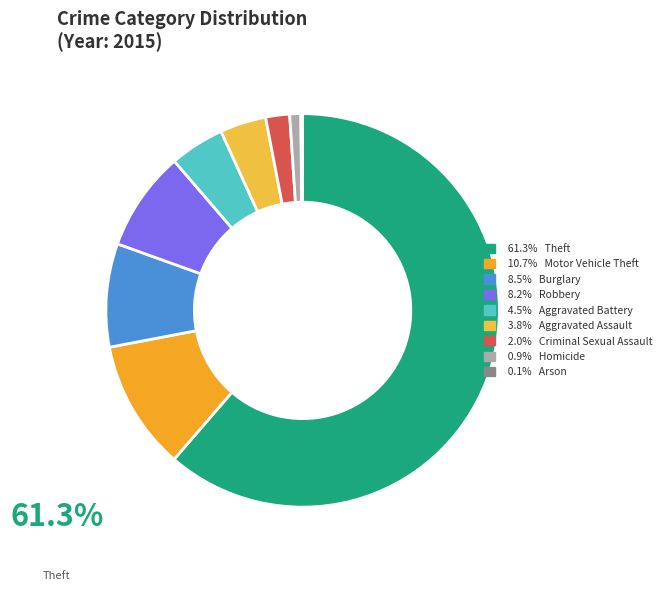

Is there any slice that represents more than half of the pie?

Yes